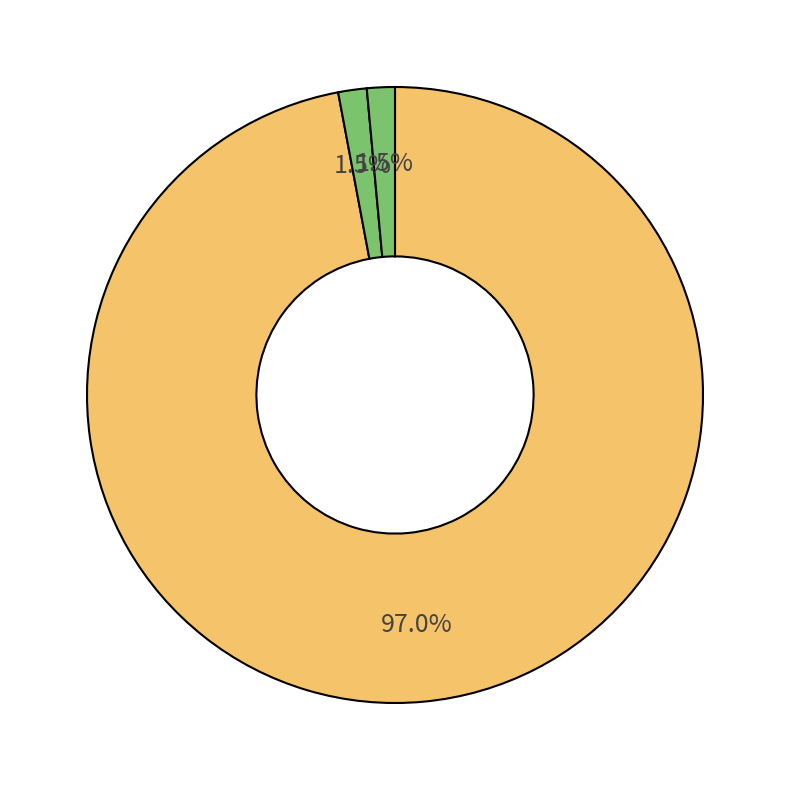

To the nearest percent, what is the difference between the largest and smallest slice percentages?

96%